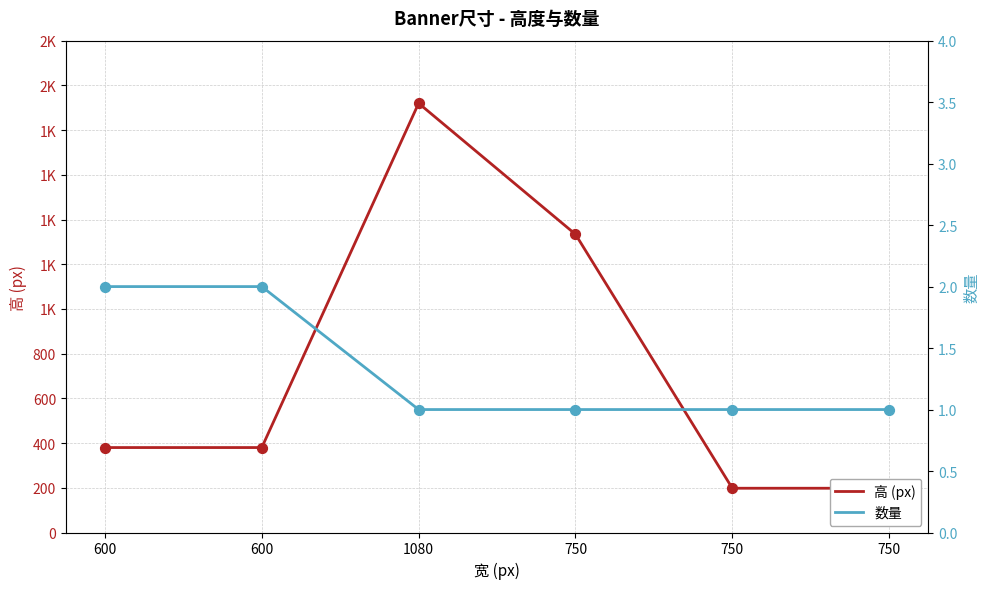

Which series reaches the minimum Y coordinate?

数量